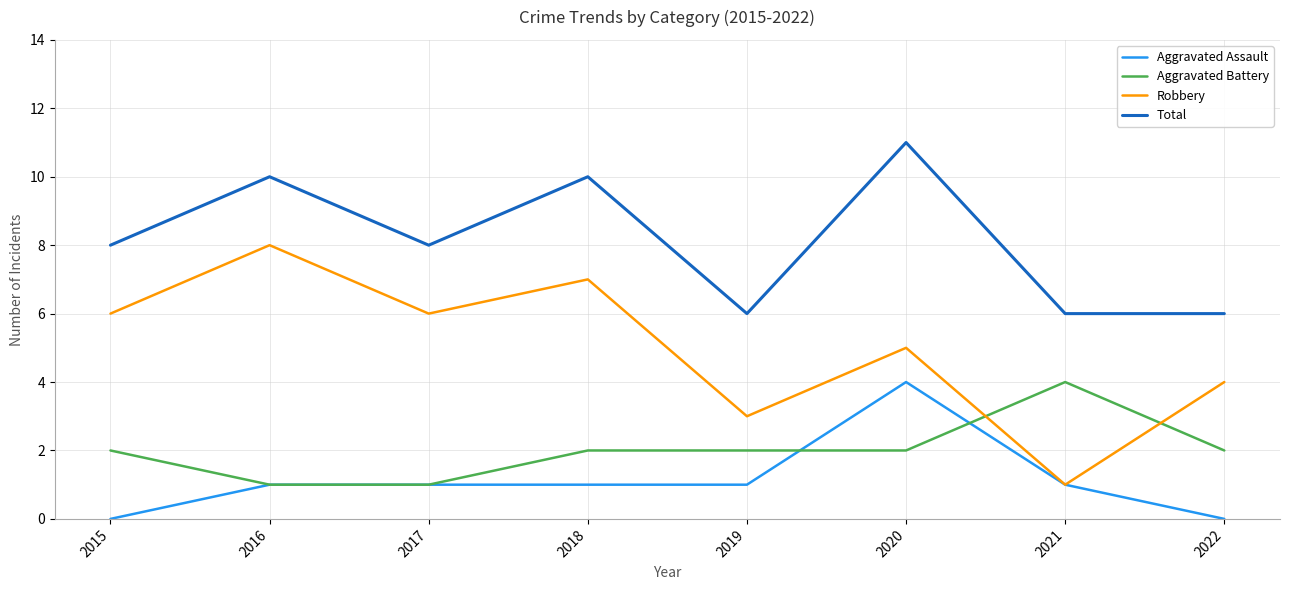

At which category is the sum across all series the highest?

2020